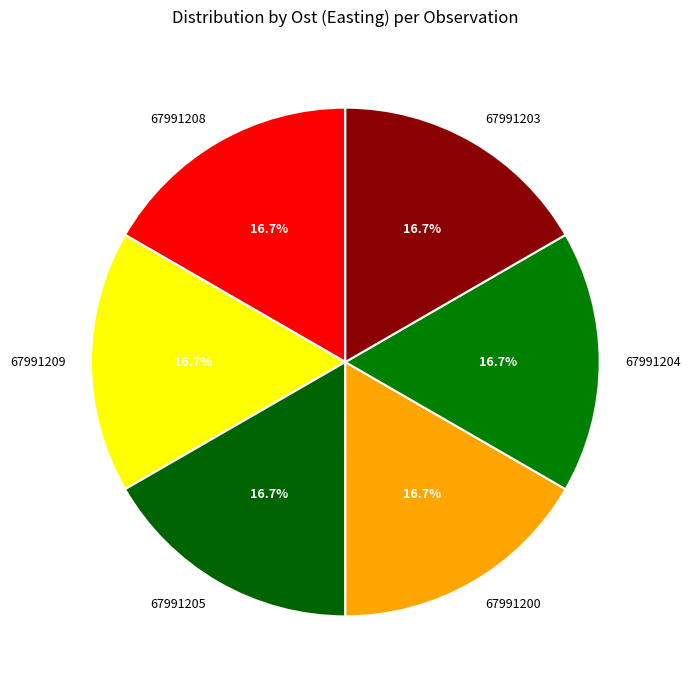

Is the sum of 67991208 and 67991204 greater than half?

No